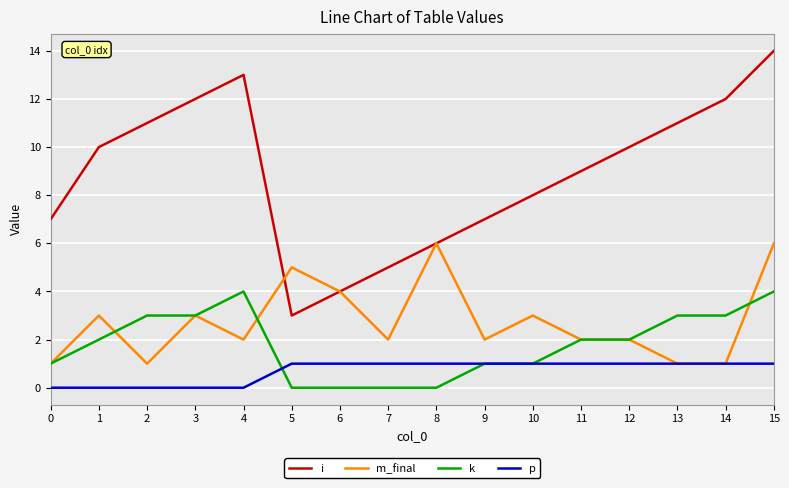

What is the difference between the i values at 2 and 4?

2